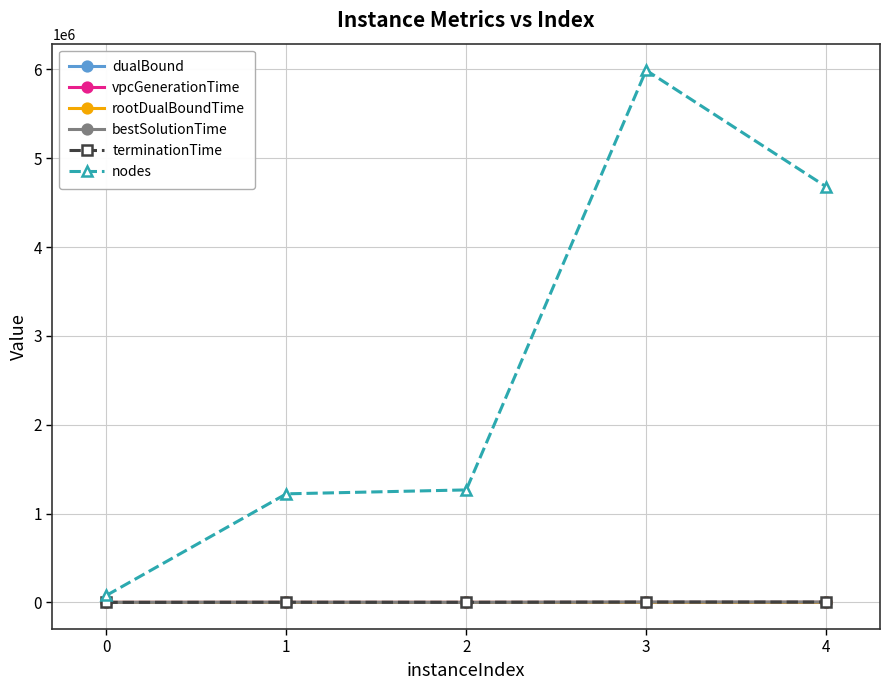

Which series changed the most between 3 and 4?

nodes